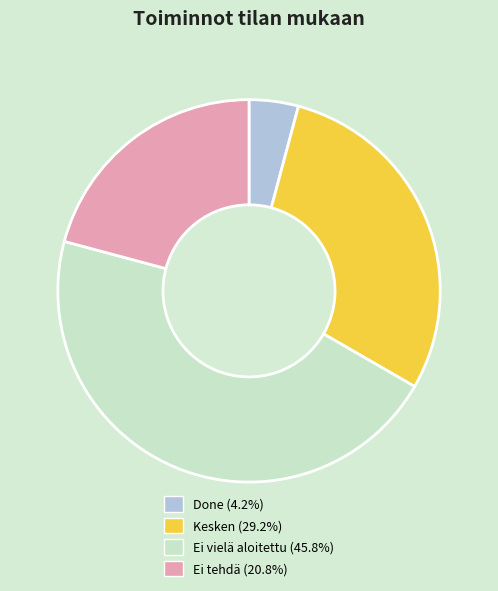

How many segments does this pie chart have?

4